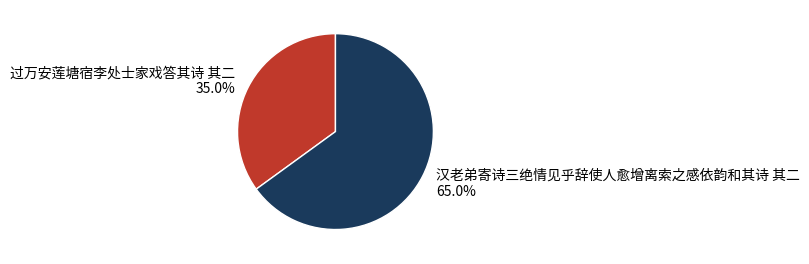

What portion of the pie excludes 过万安莲塘宿李处士家戏答其诗 其二?

65.0%